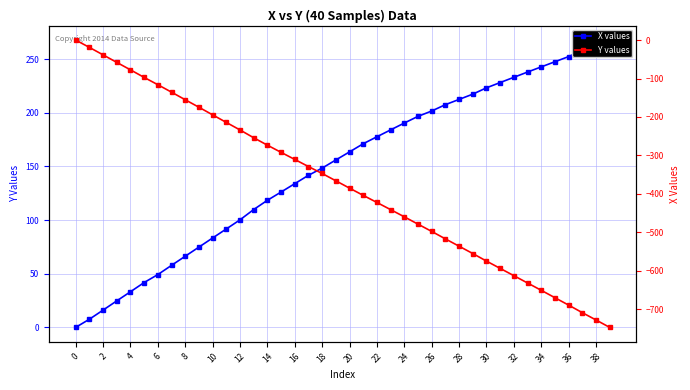

What is the label of the 33rd point from the left?

32